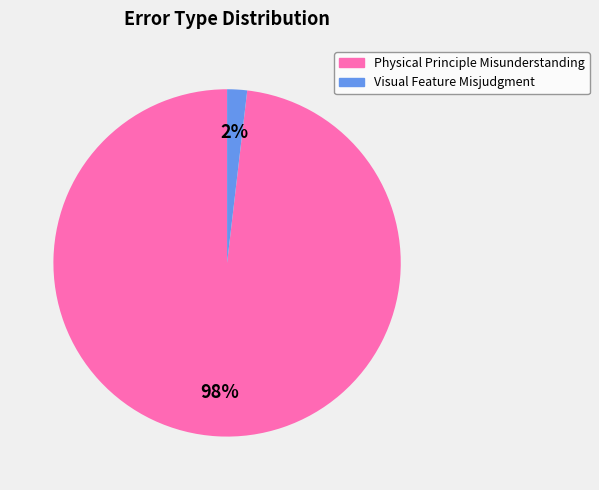

How many segments does this pie chart have?

2